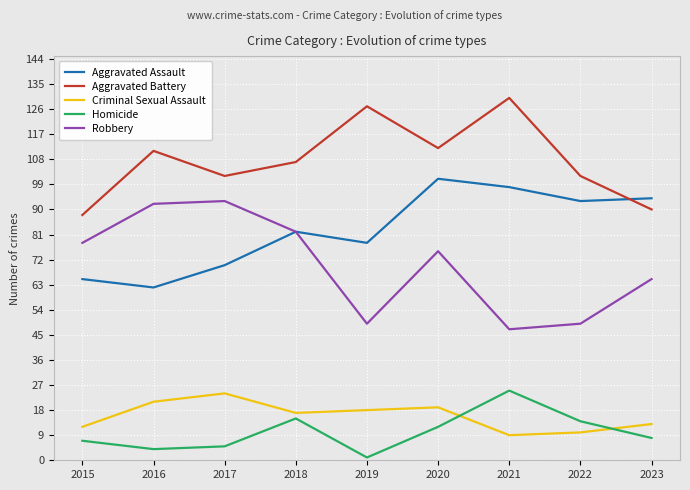

True or false: Homicide and Robbery intersect in this chart.

False